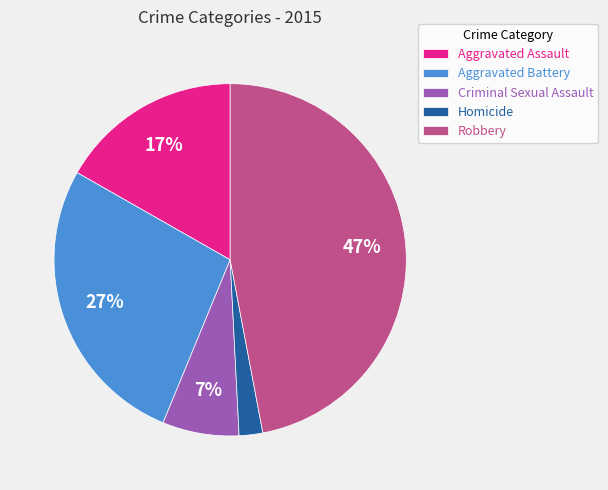

What percentage is the Aggravated Assault slice, to the nearest percent?

17%